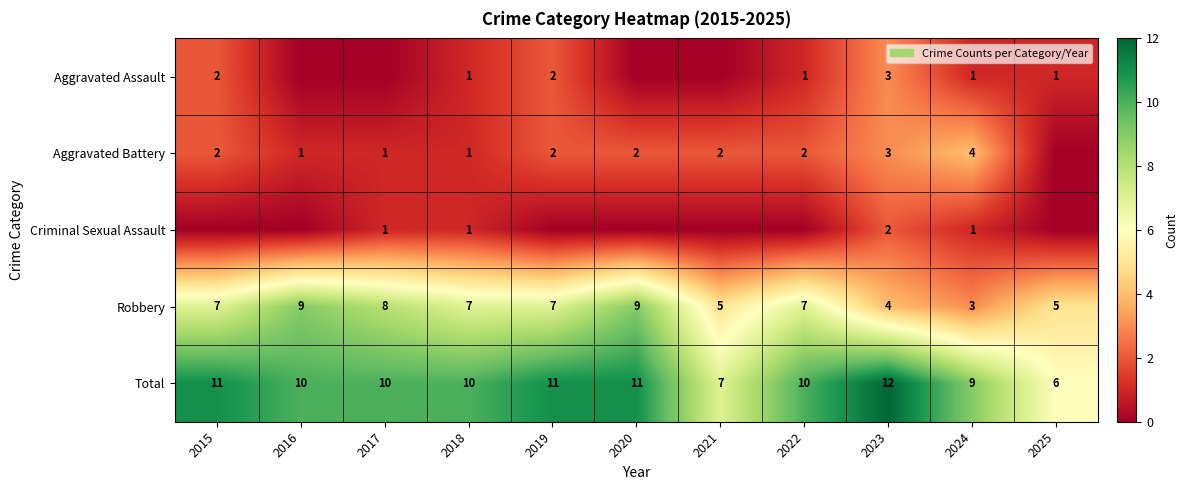

What is the difference between the Total values at 2023 and 2021?

5